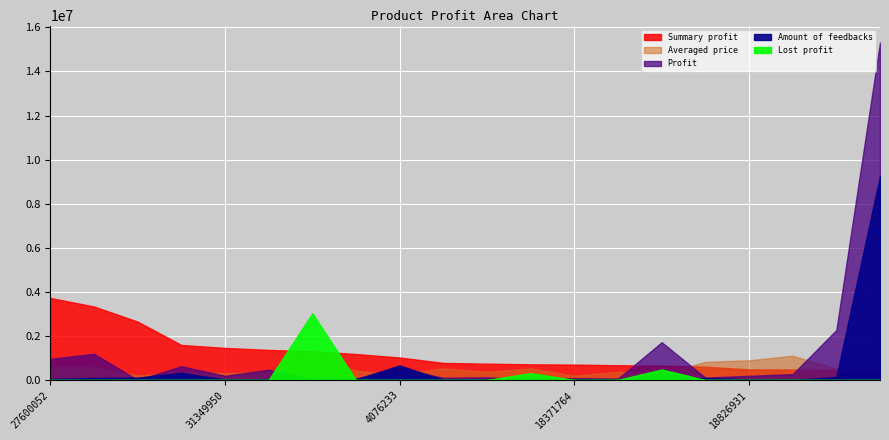

What is the label of the 7th point from the right?

5489201